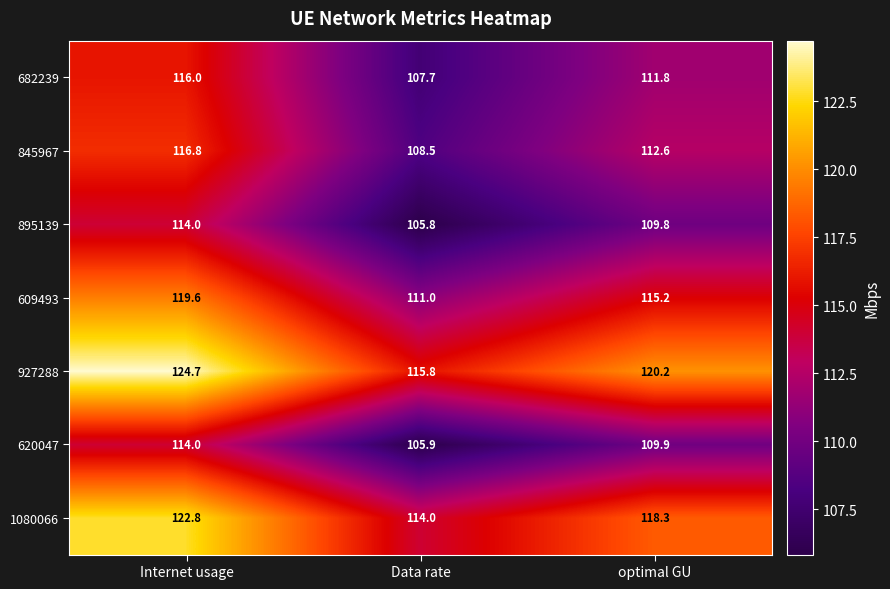

What is the sum of all 682239 values?

335.5